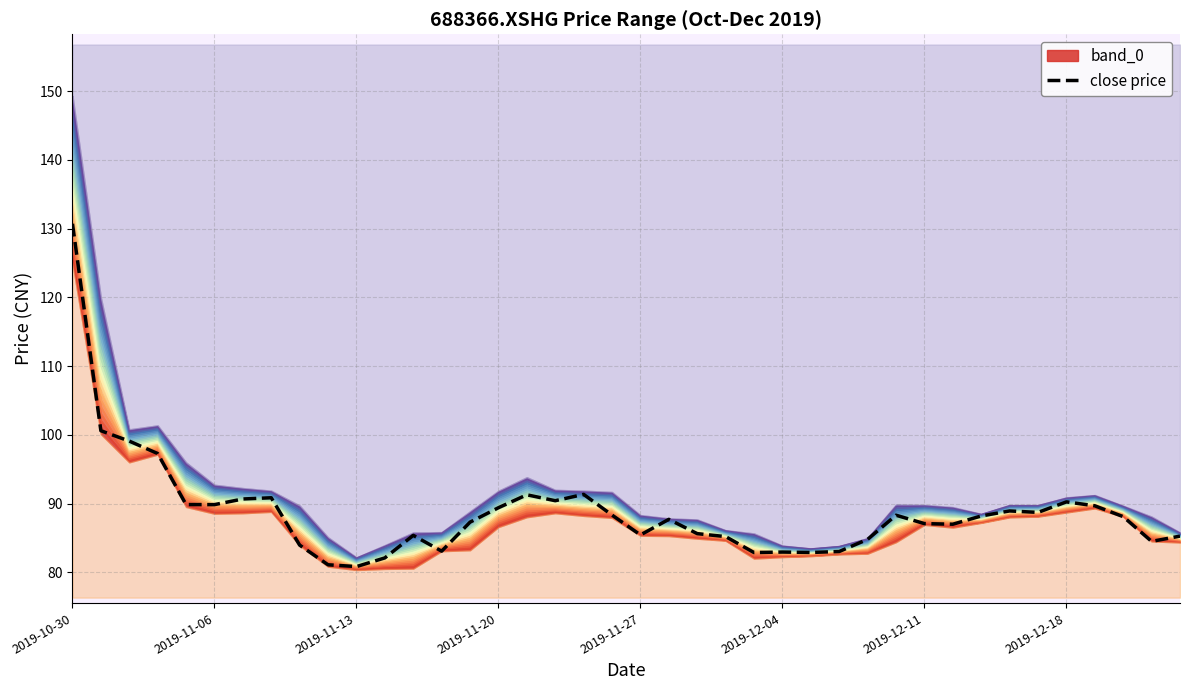

The value of close price at 2019-11-06 is 46.5. True or false?

False